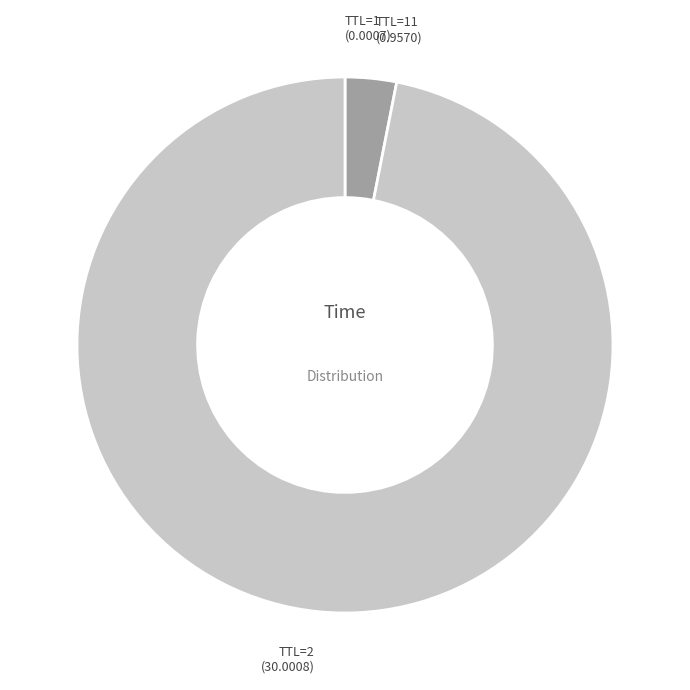

Which slice represents more than half of the pie?

TTL=2